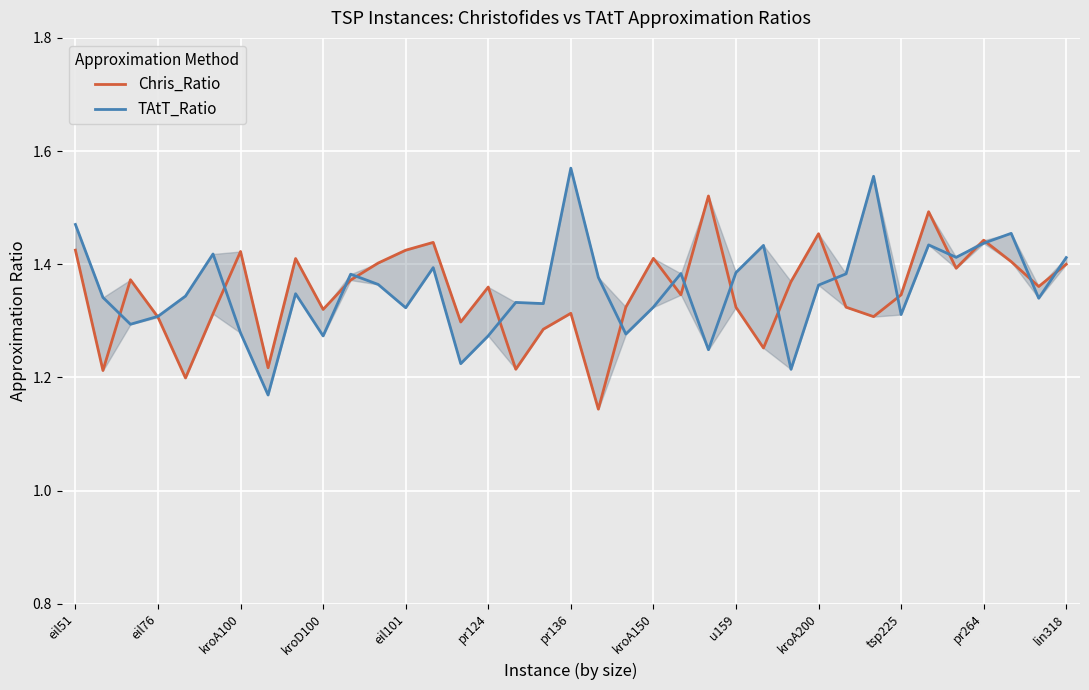

Which has a higher value, u159 or lin318?

lin318